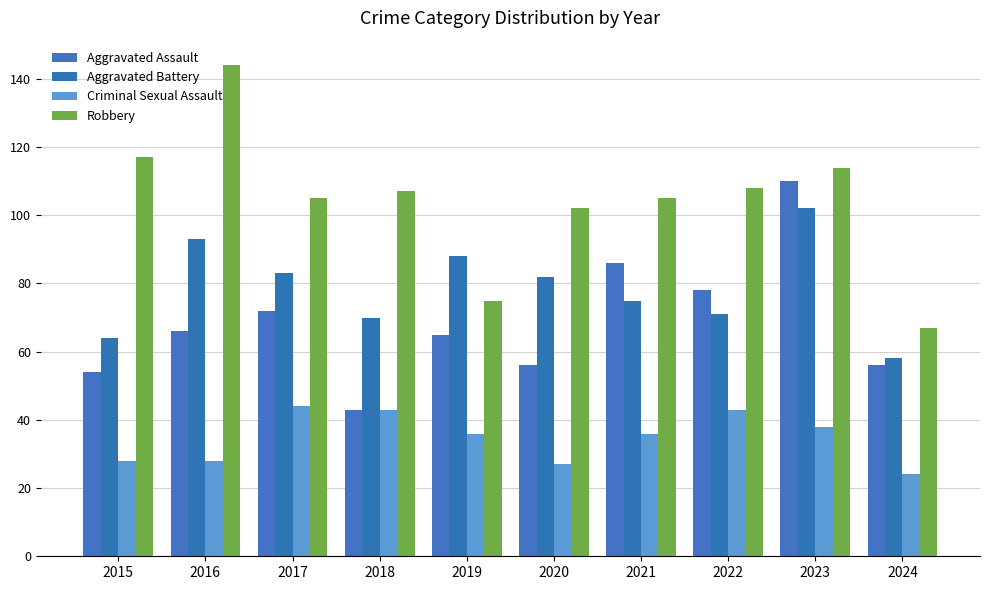

Is it true that Aggravated Battery equals 82 at 2020?

True